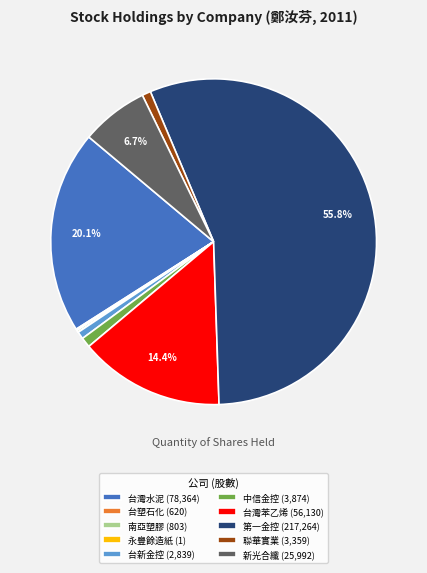

What portion of the pie excludes 第一金控 (217,264)?

44.2%